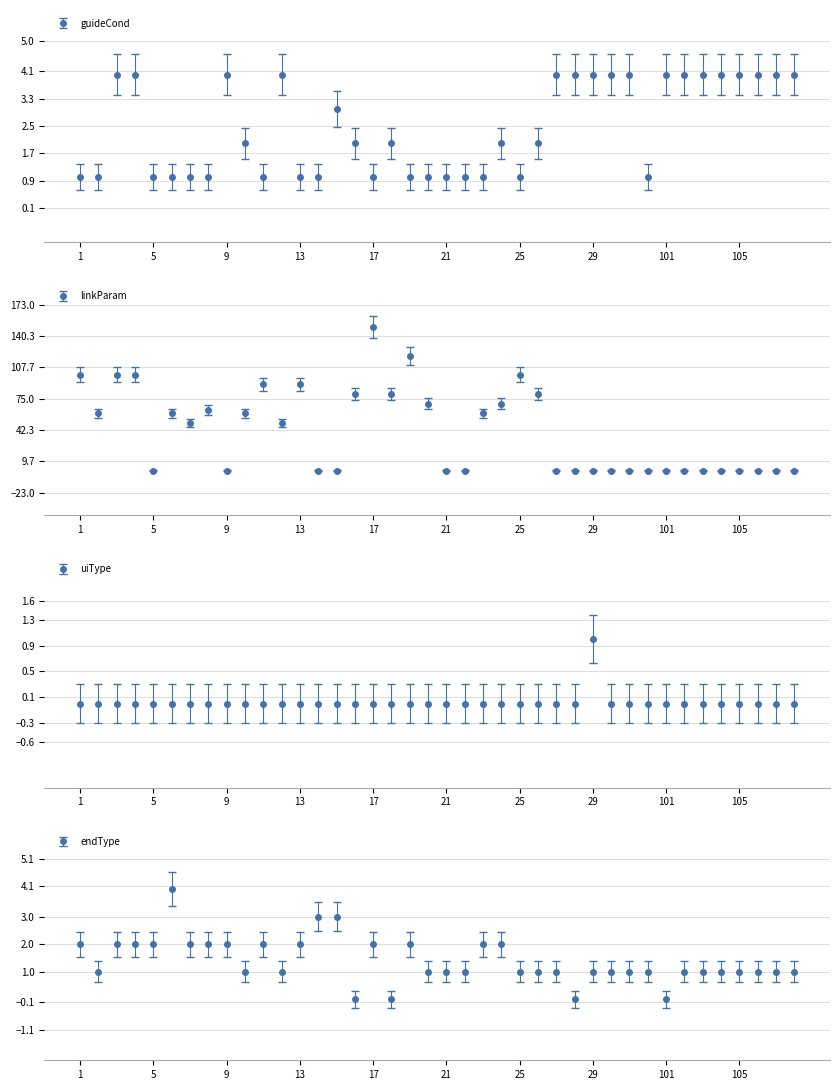

How many uiType values are between 0 and 1?

40